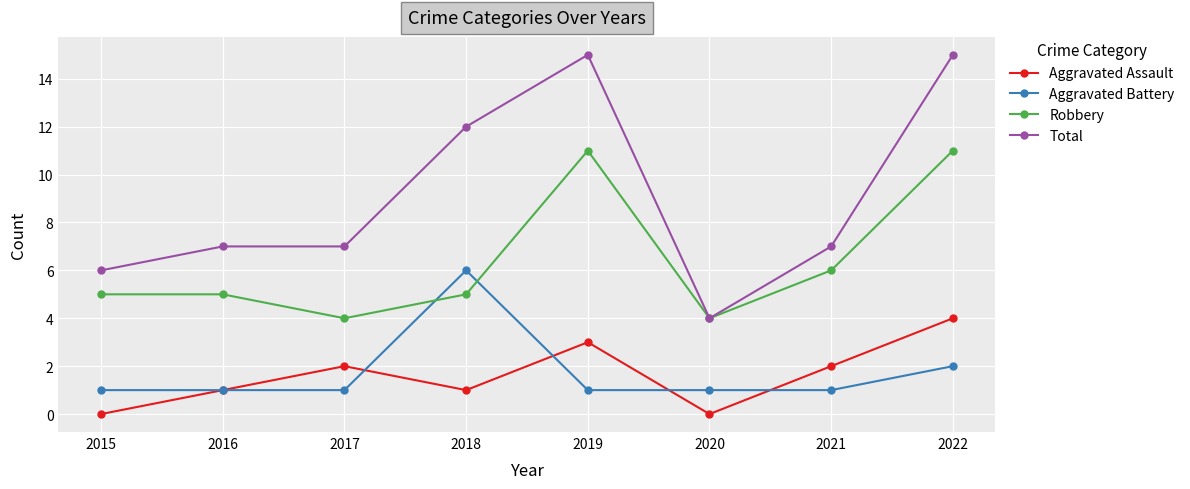

What is the maximum value for Total?

15